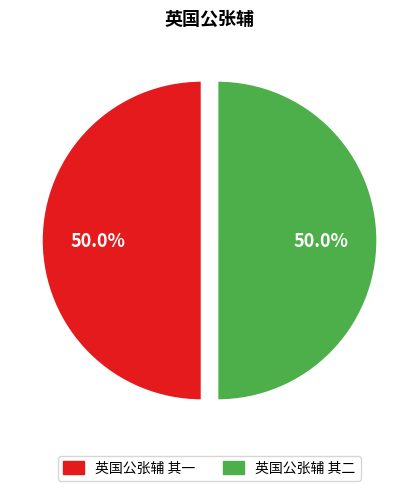

What percentage is the 英国公张辅 其一 slice, to the nearest percent?

50%